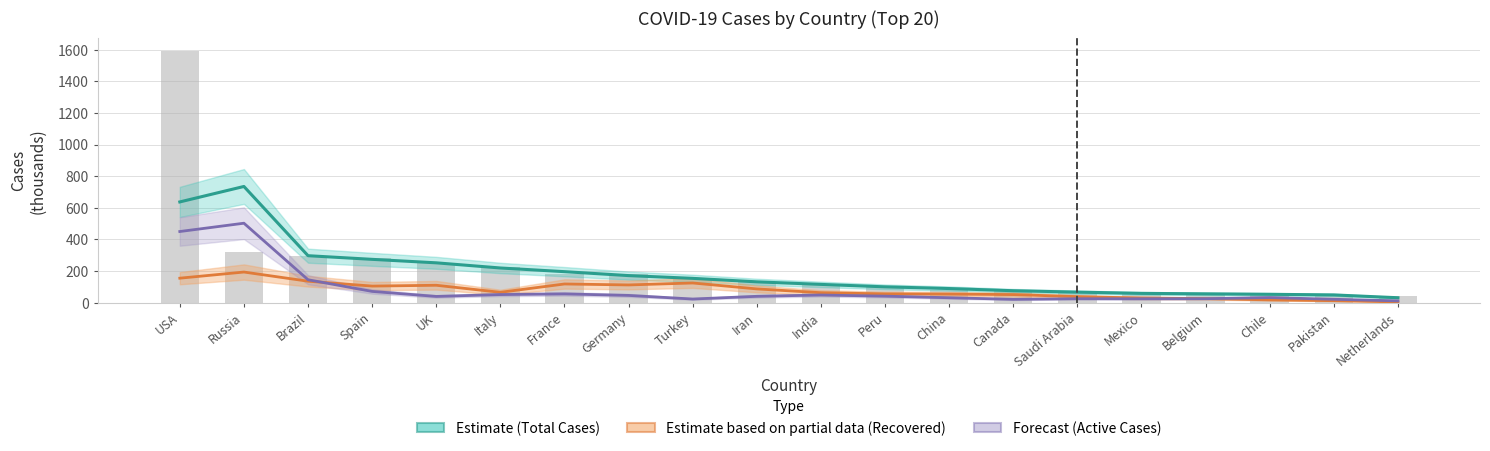

Between UK and Turkey, which series saw the biggest shift?

Total Cases (Estimate)